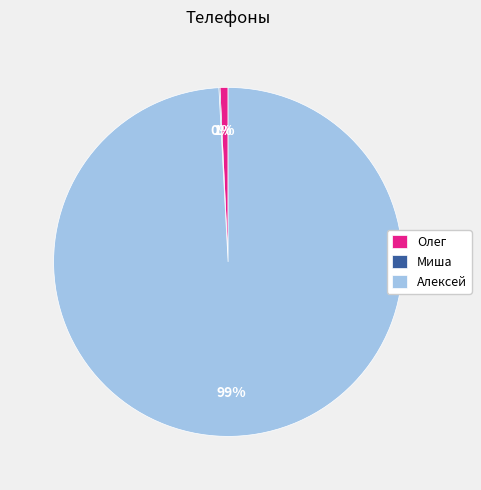

The Олег slice represents 11% of the pie. True or false?

False